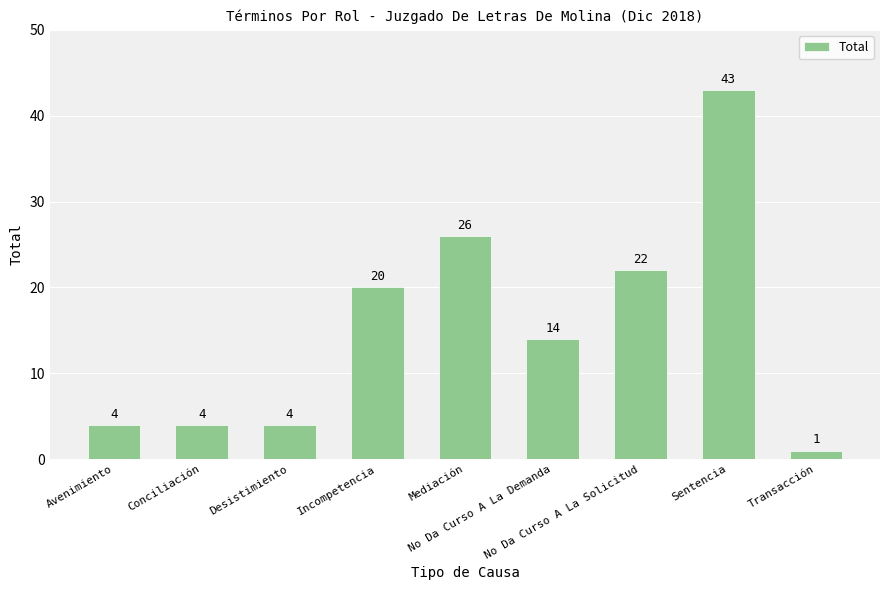

Does the chart contain stacked bars?

No